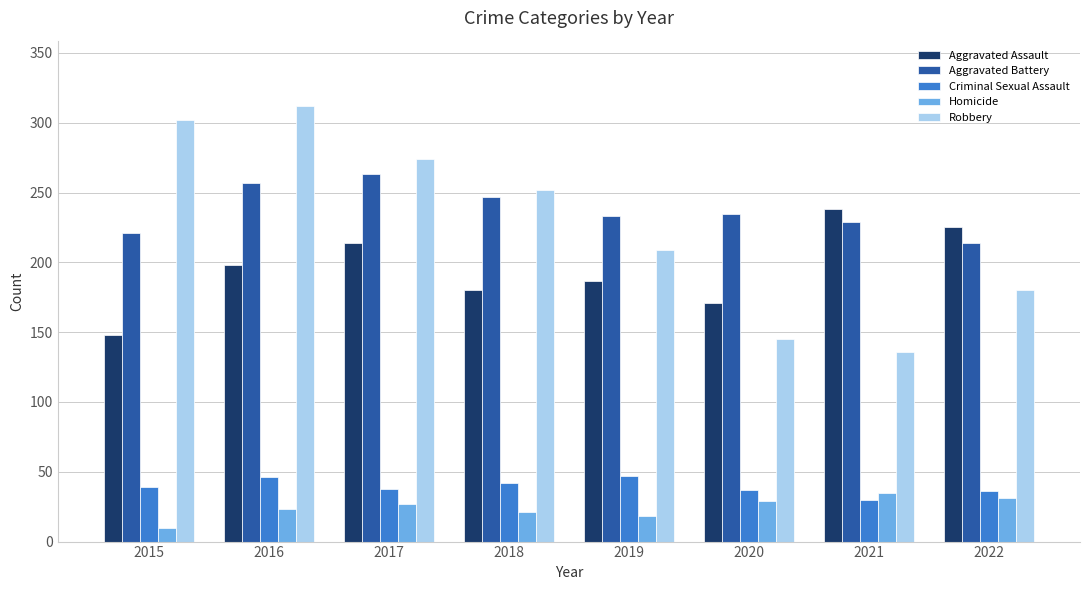

How many bars are there in total?

40